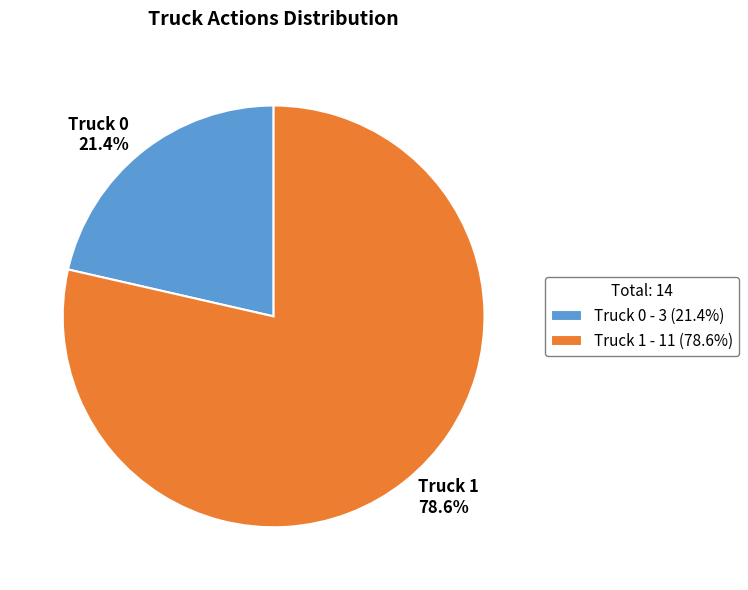

Approximately how many times larger is the value at Truck 0 compared to Truck 1?

0.3